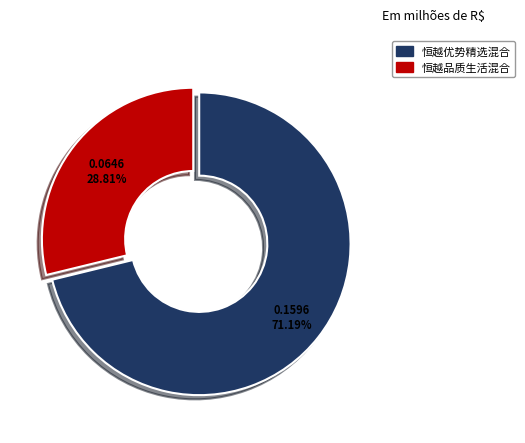

Is there any slice that represents more than half of the pie?

Yes